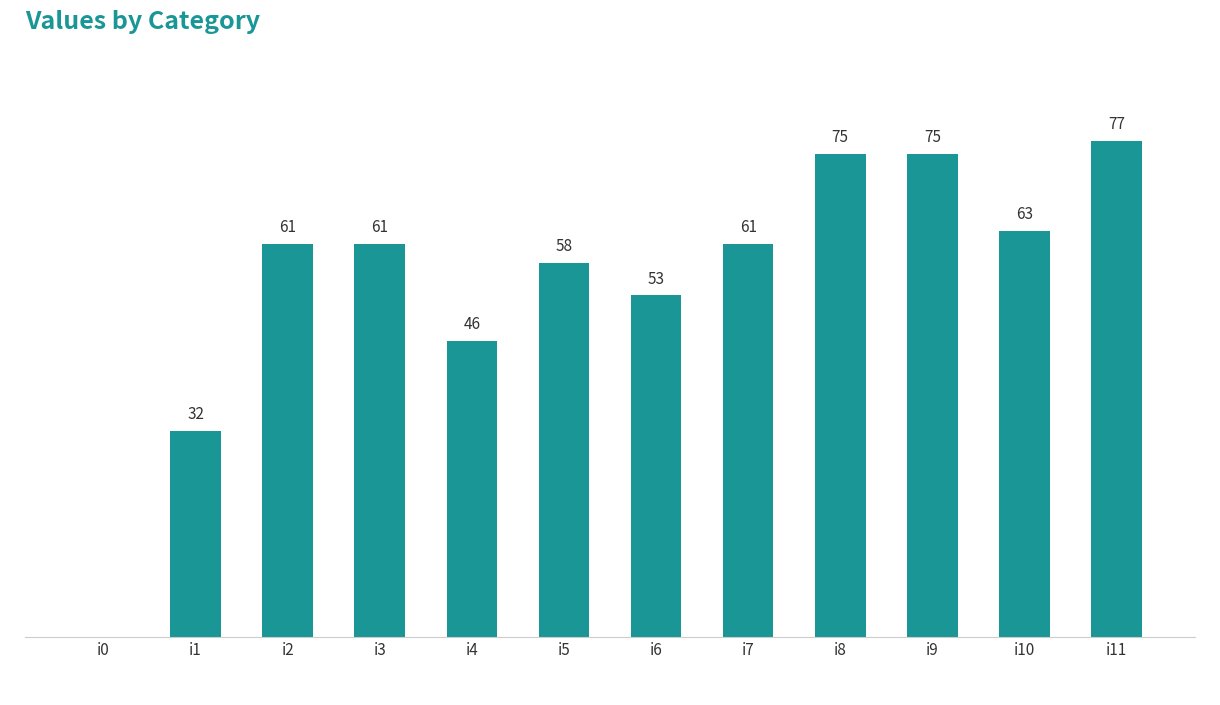

Which has a higher value, i0 or i2?

i2